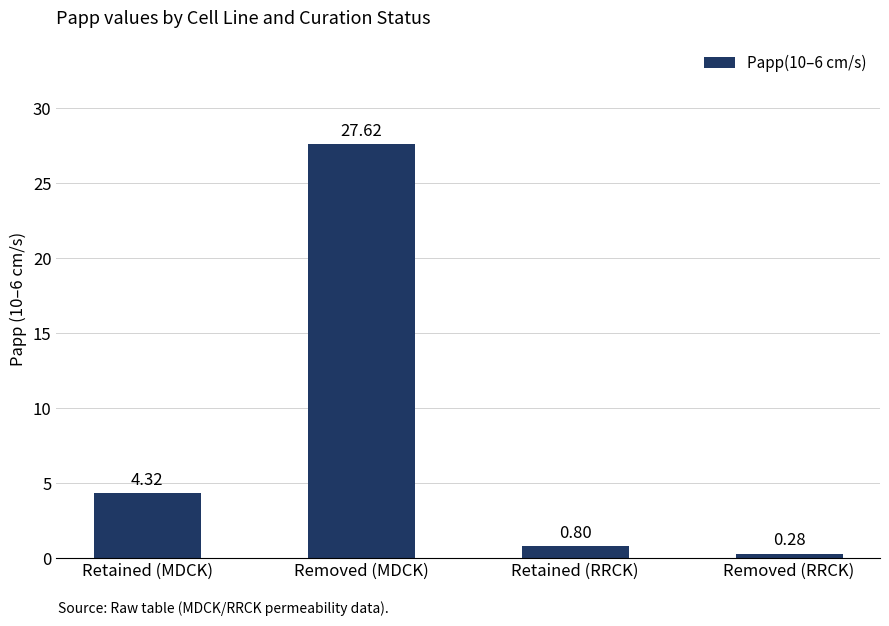

Which category has the lowest value across all series?

Removed (RRCK)